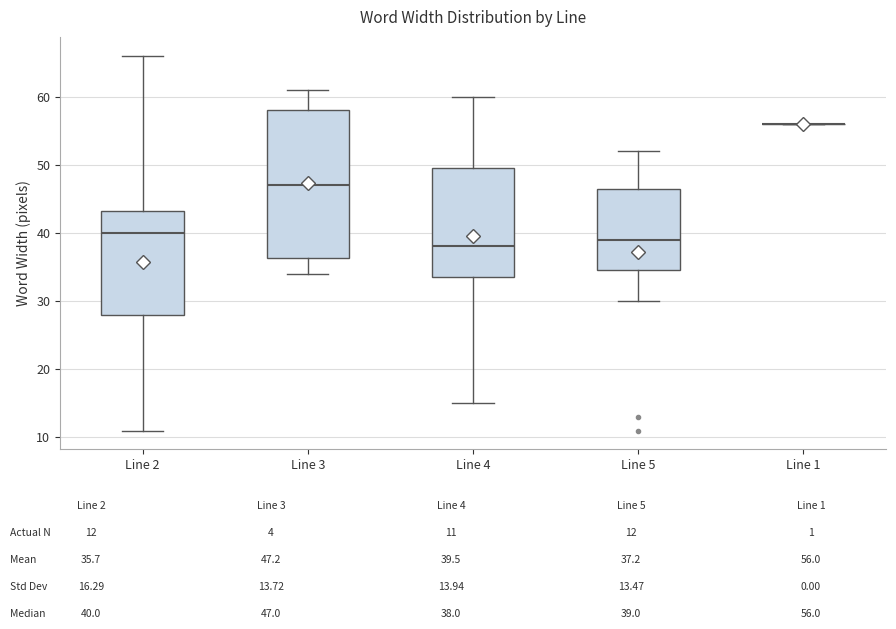

Reading left to right, transcribe this box plot: for each box, give where its median line is, the range the box spans, and where its two whiskers end, as read against the y-axis. The values are not printed on the chart, so give them approximately, as read against the axis.

Line 2: median 40, box 28 to 43, whiskers 11 to 66
Line 3: median 47, box 36 to 58, whiskers 34 to 61
Line 4: median 38, box 34 to 50, whiskers 15 to 60
Line 5: median 39, box 35 to 47, whiskers 30 to 52
Line 1: box collapsed to a line at 56, whiskers 56 to 56